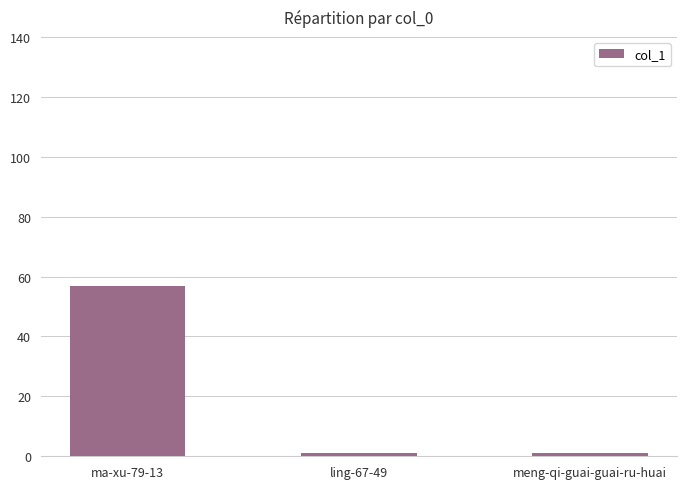

Does the chart contain any negative values?

No